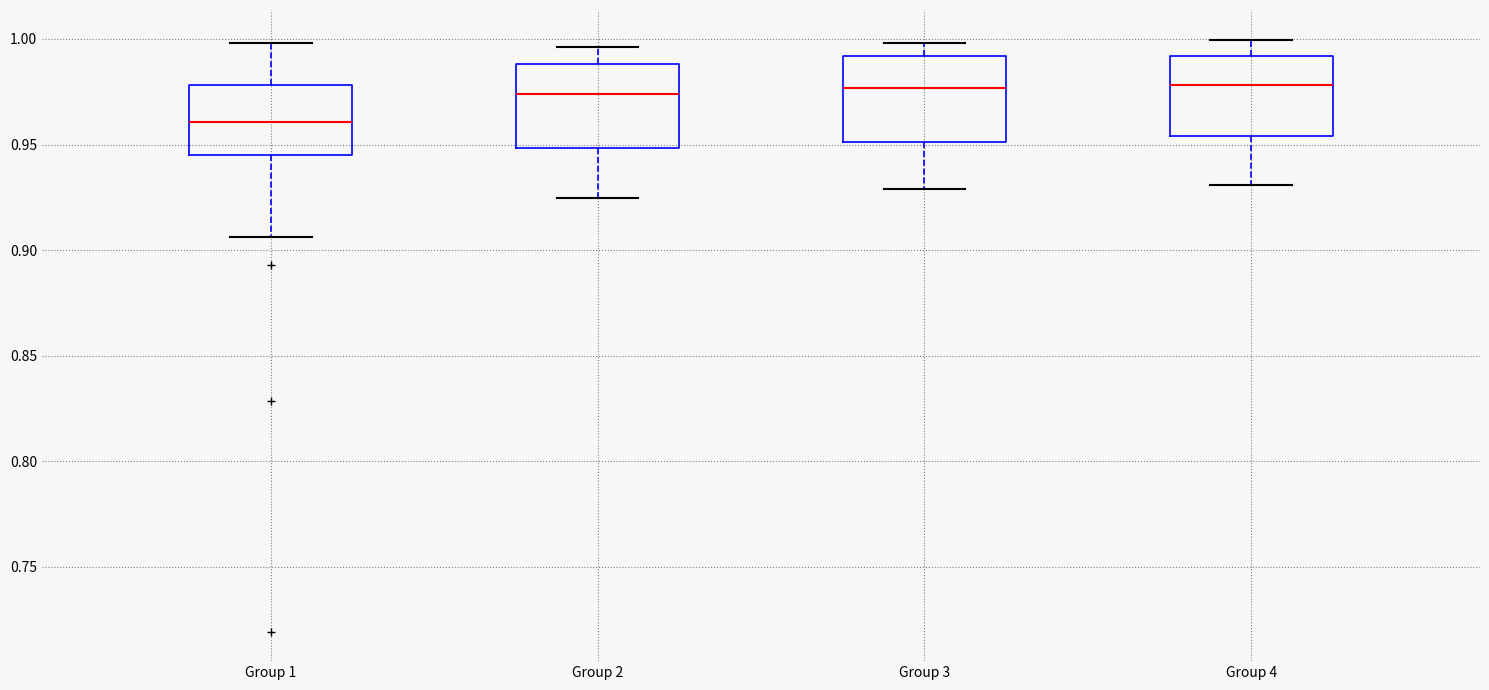

Where is the upper edge of the box for Group 1 on the y-axis? The values are not printed on the chart, so give them approximately, as read against the axis.

0.980